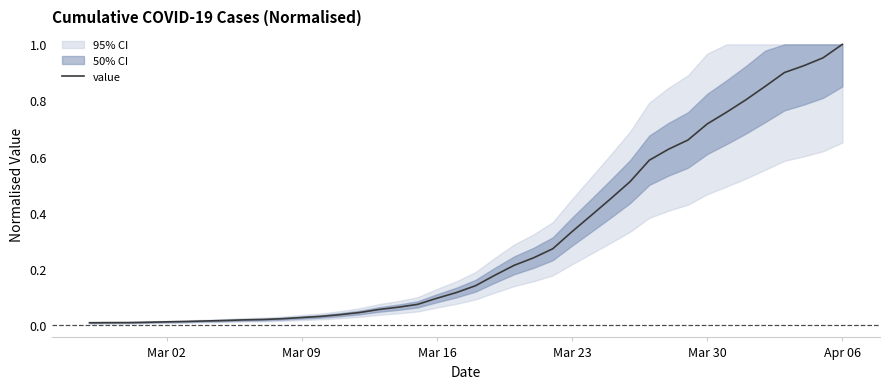

Is this an area chart (filled region under the line)?

No